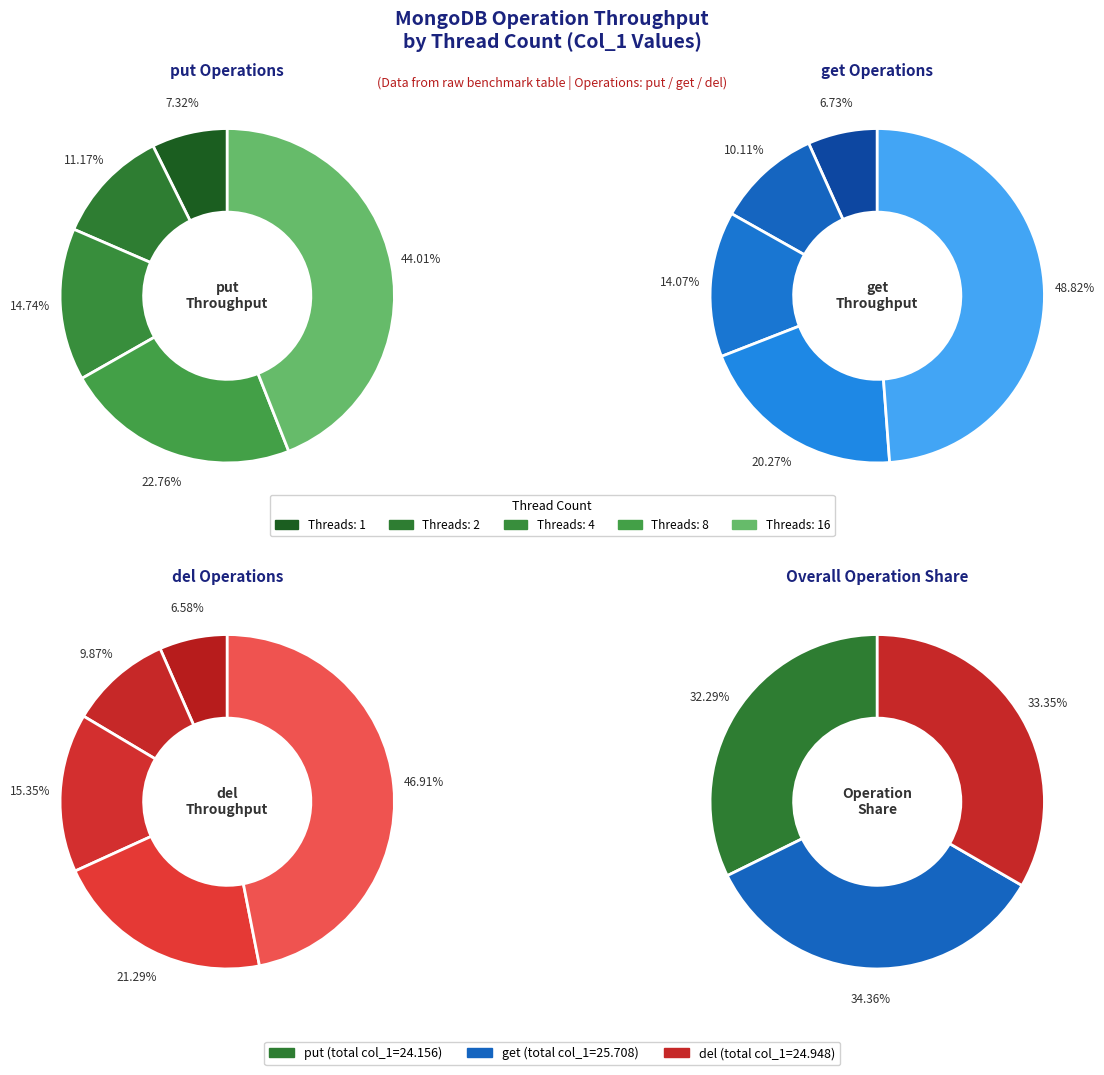

Combined, do 4 and 8 account for over 50%?

No